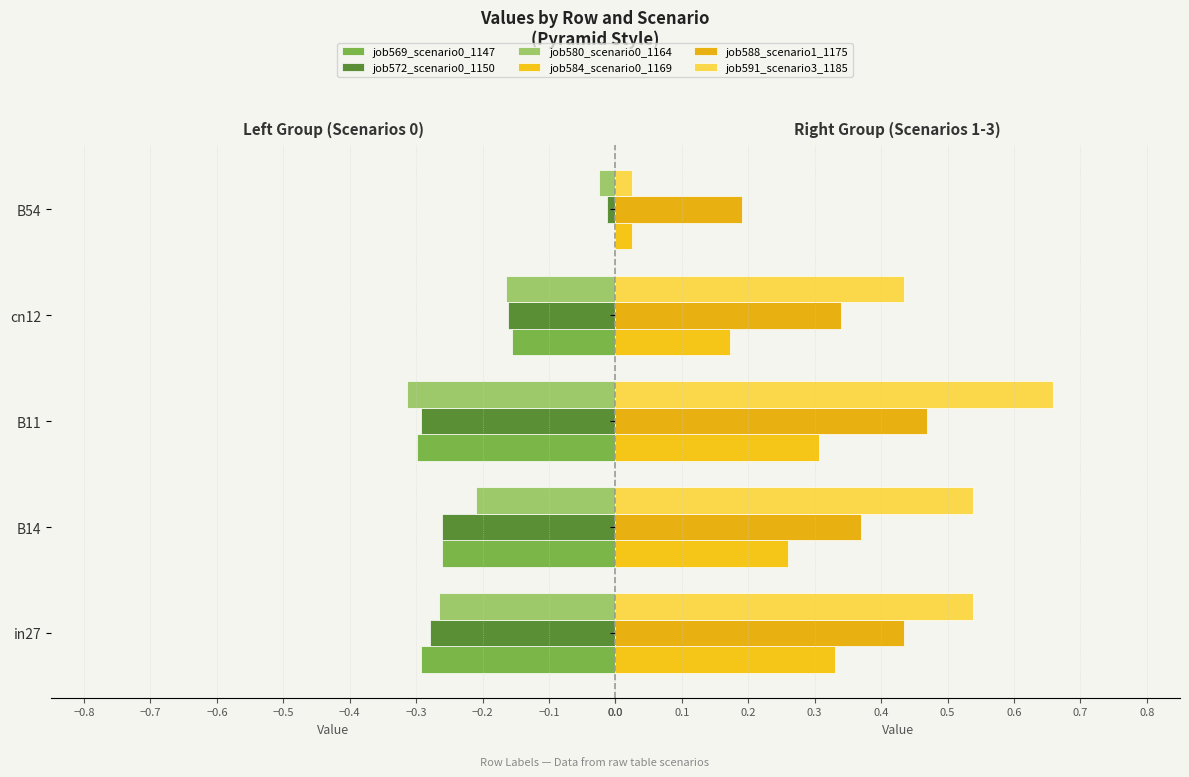

Does the chart contain any negative values?

Yes